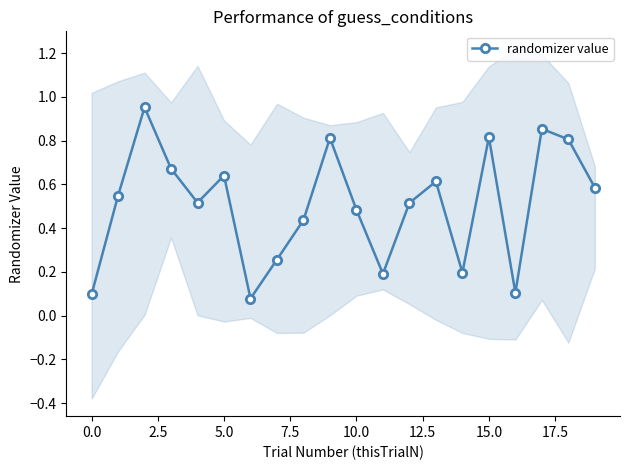

In randomizer value, how many points are lower than both neighbors (excluding endpoints)?

5